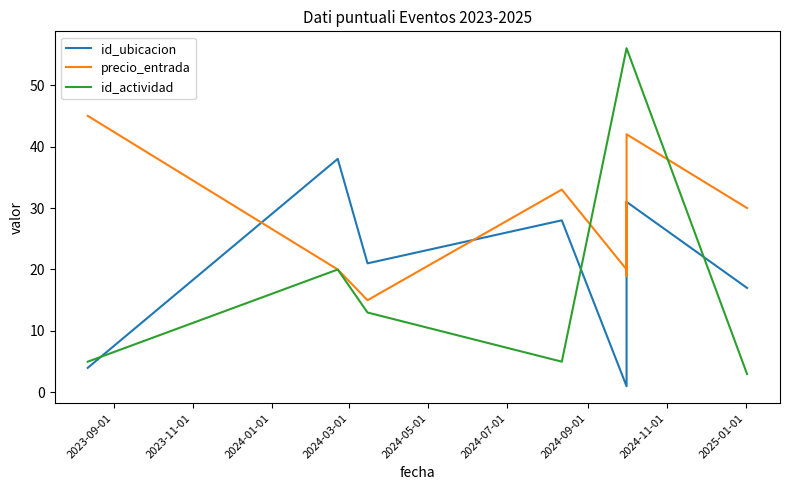

What is the value of the precio_entrada point at the 3rd from the left?

15